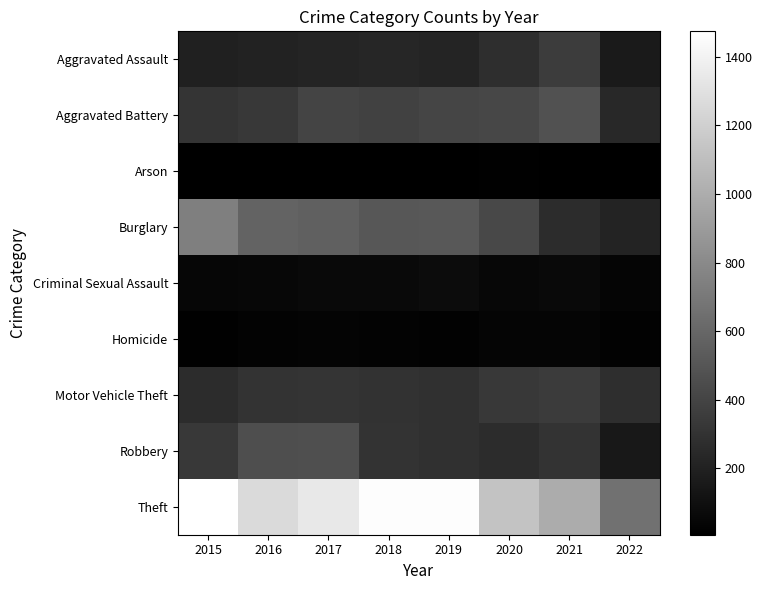

Reading left to right, transcribe all the data shown in this chart.

Aggravated Assault: 2015=194	2016=206	2017=224	2018=225	2019=223	2020=273	2021=353	2022=158
Aggravated Battery: 2015=316	2016=336	2017=400	2018=389	2019=407	2020=416	2021=479	2022=243
Arson: 2015=9	2016=7	2017=10	2018=7	2019=12	2020=17	2021=12	2022=7
Burglary: 2015=738	2016=576	2017=562	2018=506	2019=517	2020=425	2021=262	2022=211
Criminal Sexual Assault: 2015=46	2016=50	2017=61	2018=60	2019=77	2020=48	2021=61	2022=36
Homicide: 2015=15	2016=26	2017=33	2018=25	2019=22	2020=41	2021=38	2022=20
Motor Vehicle Theft: 2015=263	2016=304	2017=312	2018=298	2019=290	2020=333	2021=348	2022=274
Robbery: 2015=337	2016=454	2017=460	2018=301	2019=287	2020=263	2021=300	2022=148
Theft: 2015=1474	2016=1259	2017=1339	2018=1461	2019=1459	2020=1125	2021=997	2022=661